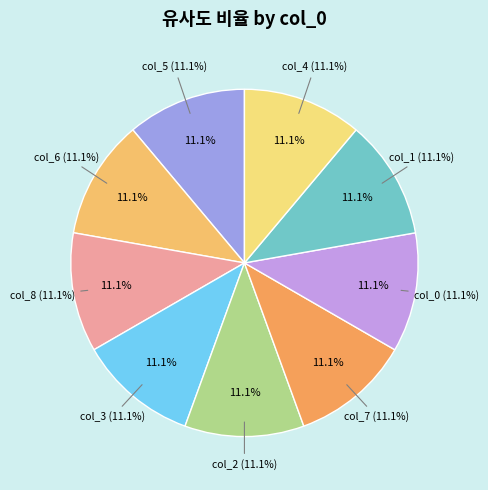

Is there a majority slice in this chart?

No